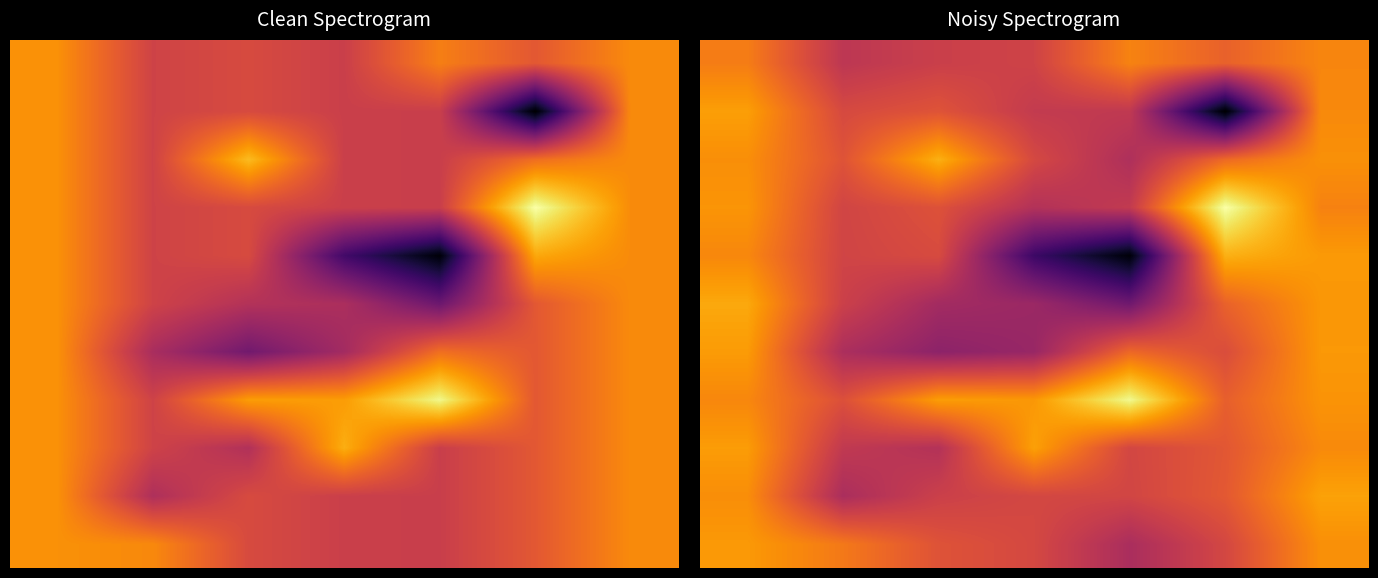

Reading right to left, list all the values displayed in this chart.

row_0: 16137.4	14705.8	13835.8	14725.2	14988.7	15750.0	16297.4
row_1: 16437.2	15116.3	14654.4	14706.8	14507.6	13842.0	16111.1
row_2: 16043.5	15081.5	14684.6	16417.3	14018.6	14291.5	16346.3
row_3: 16208.6	15256.2	17850.4	16269.1	16359.4	14916.1	16001.7
row_4: 16283.8	14852.4	15426.8	13496.4	13272.5	13868.2	16329.8
row_5: 16261.9	15319.5	12718.2	13545.7	13702.0	14515.1	16544.7
row_6: 16302.7	16665.1	10422.4	11766.6	14798.6	14619.0	16006.3
row_7: 15907.3	18029.9	14325.2	14005.8	14952.9	14636.1	16226.3
row_8: 16147.8	15461.5	13916.2	14733.5	16660.3	14997.8	16123.5
row_9: 16041.6	10312.4	14282.4	14338.4	15001.6	14762.7	16381.9
row_10: 15970.8	15303.6	15927.7	14592.1	14487.7	14209.3	15823.3